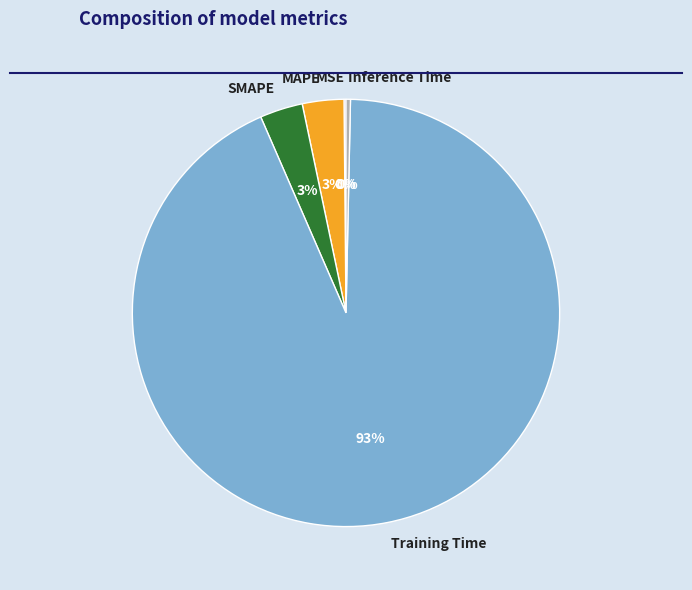

To the nearest percent, what is the average slice percentage?

20%